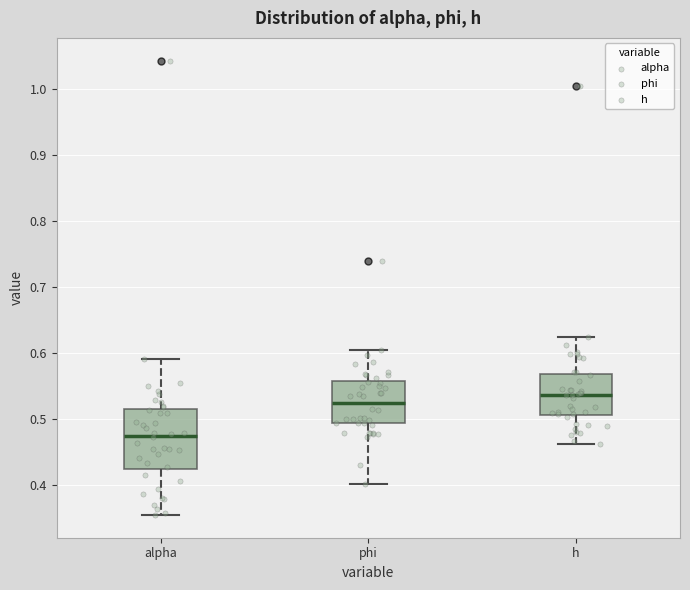

Reading left to right, transcribe this box plot: for each box, give where its median line is, the range the box spans, and where its two whiskers end, as read against the y-axis. The values are not printed on the chart, so give them approximately, as read against the axis.

alpha: median 0.47, box 0.42 to 0.51, whiskers 0.35 to 0.59
phi: median 0.52, box 0.49 to 0.56, whiskers 0.40 to 0.60
h: median 0.54, box 0.51 to 0.57, whiskers 0.46 to 0.62